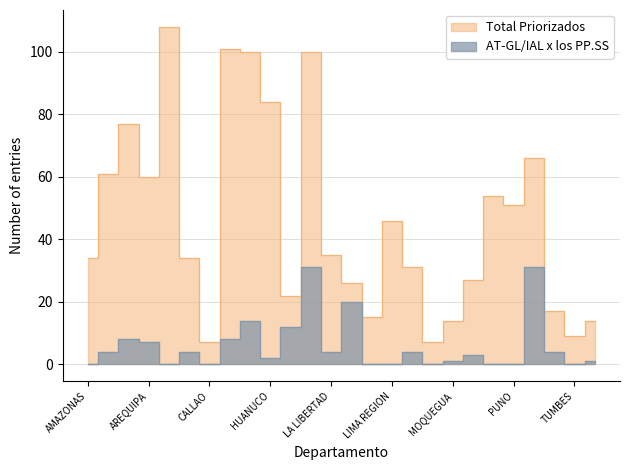

What is the label of the 13th point from the right?

LAMBAYEQUE